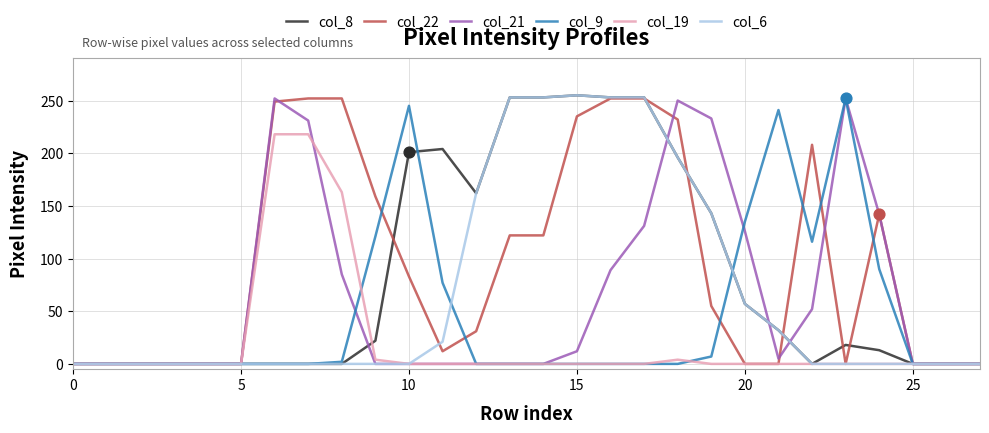

What are all the series names shown in the legend?

col_8, col_22, col_21, col_9, col_19, col_6